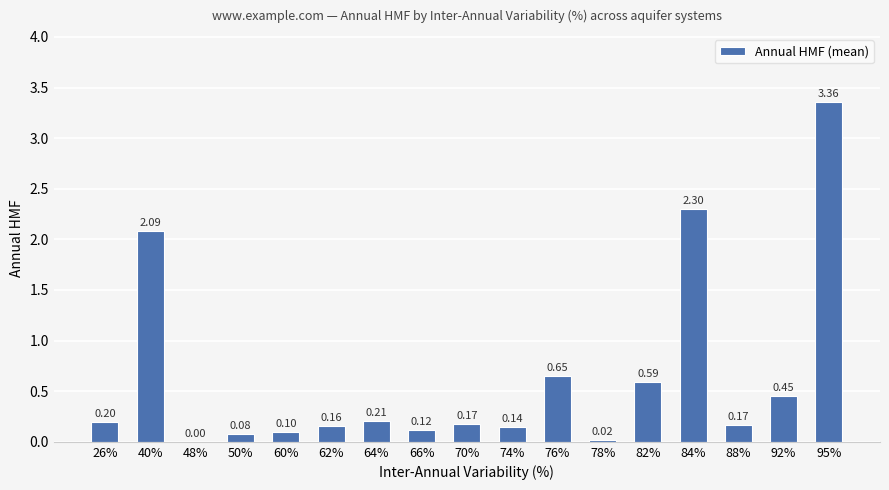

What is the change in value from 40% to 70%?

-1.9